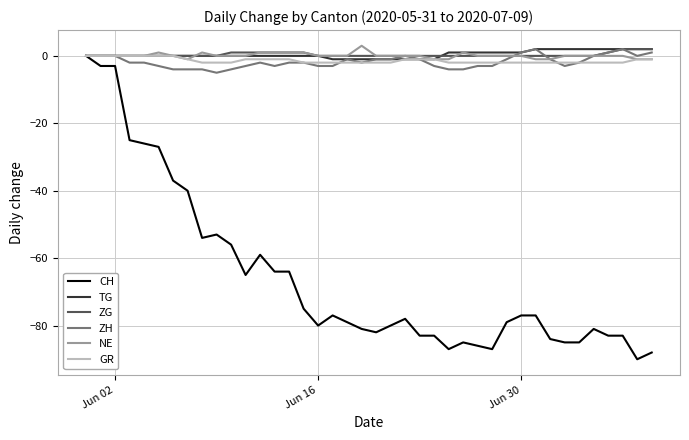

How many series are shown in this chart?

6